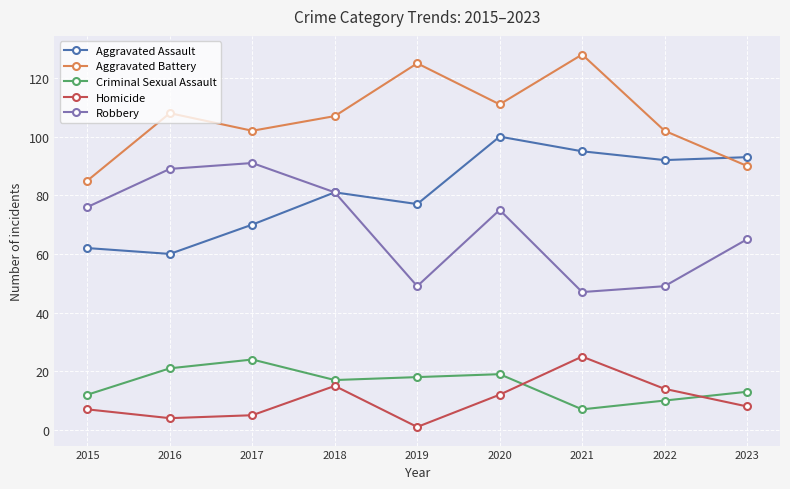

Reading right to left, transcribe all the data shown in this chart.

Aggravated Assault: 2023=93	2022=92	2021=95	2020=100	2019=77	2018=81	2017=70	2016=60	2015=62
Aggravated Battery: 2023=90	2022=102	2021=128	2020=111	2019=125	2018=107	2017=102	2016=108	2015=85
Criminal Sexual Assault: 2023=13	2022=10	2021=7	2020=19	2019=18	2018=17	2017=24	2016=21	2015=12
Homicide: 2023=8	2022=14	2021=25	2020=12	2019=1	2018=15	2017=5	2016=4	2015=7
Robbery: 2023=65	2022=49	2021=47	2020=75	2019=49	2018=81	2017=91	2016=89	2015=76